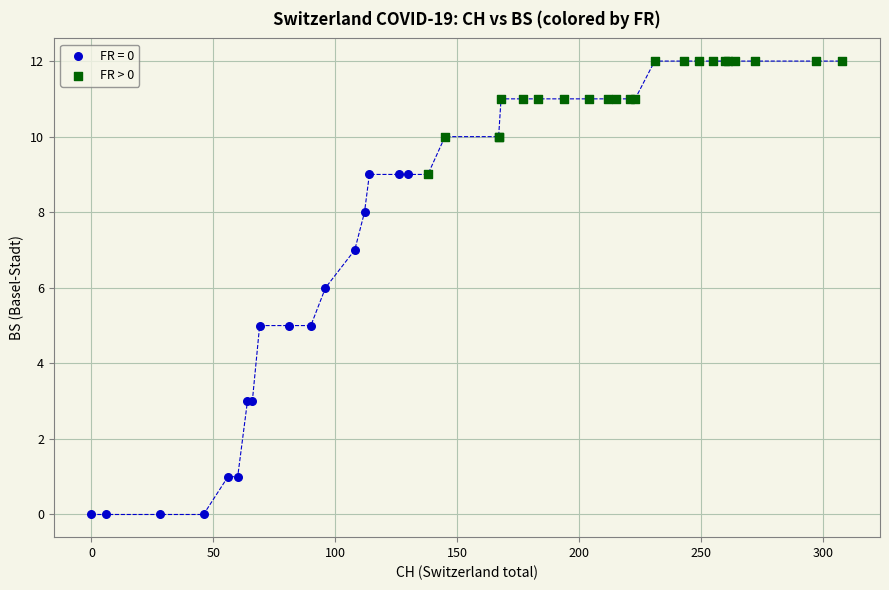

Which series contains the highest Y value?

FR > 0